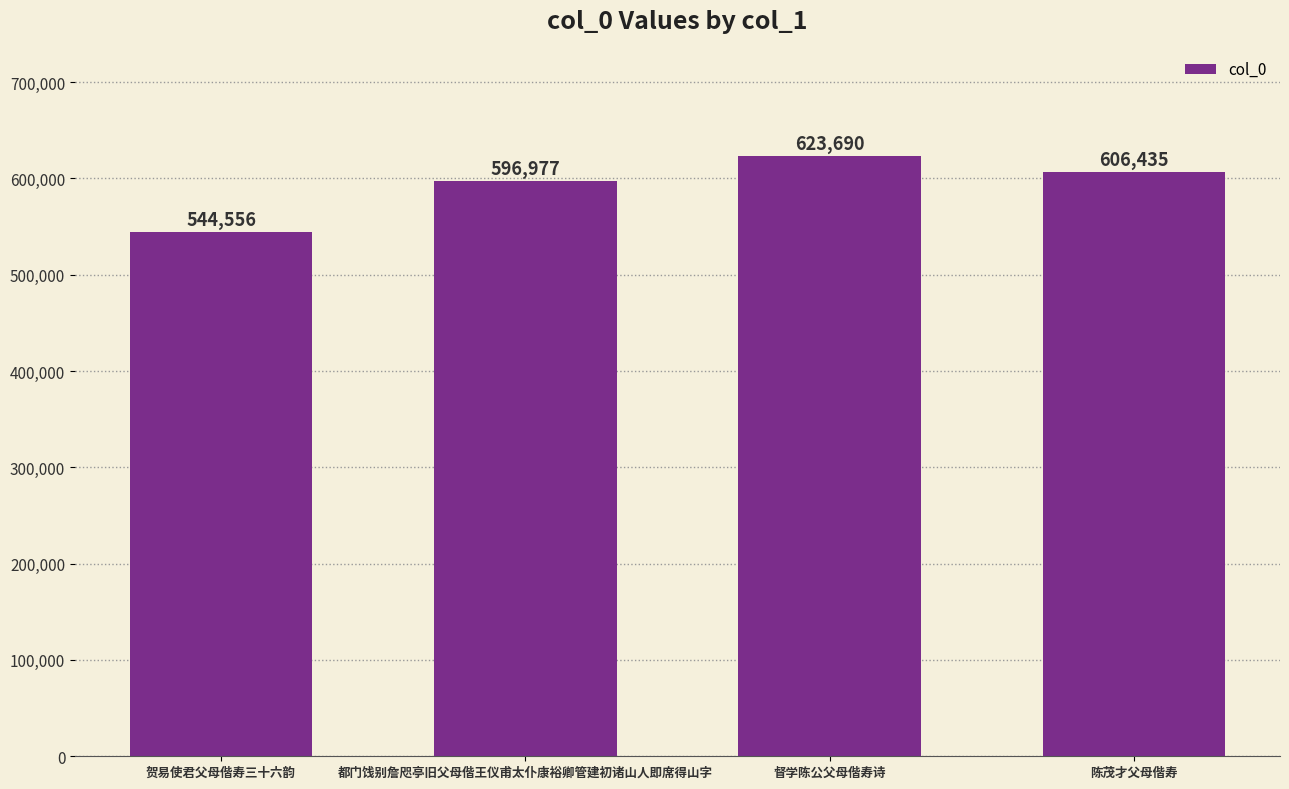

At which label does the data first exceed 606435?

督学陈公父母偕寿诗